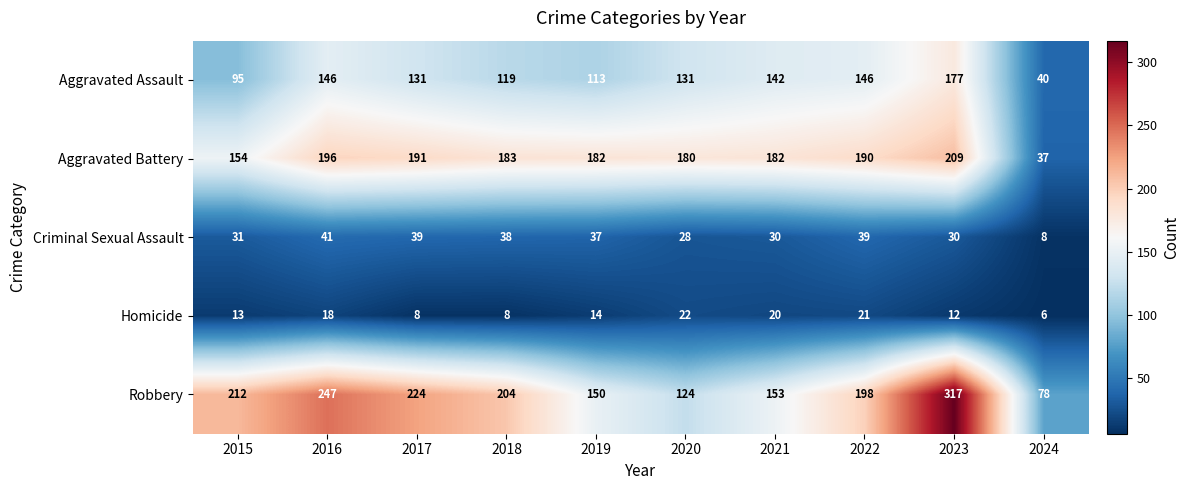

At which category is the sum across all series the highest?

2023